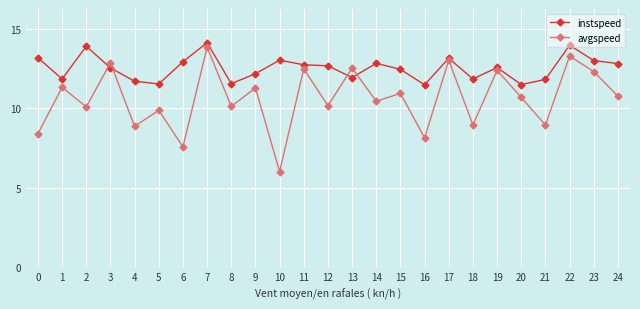

At which category is the sum across all series the highest?

7